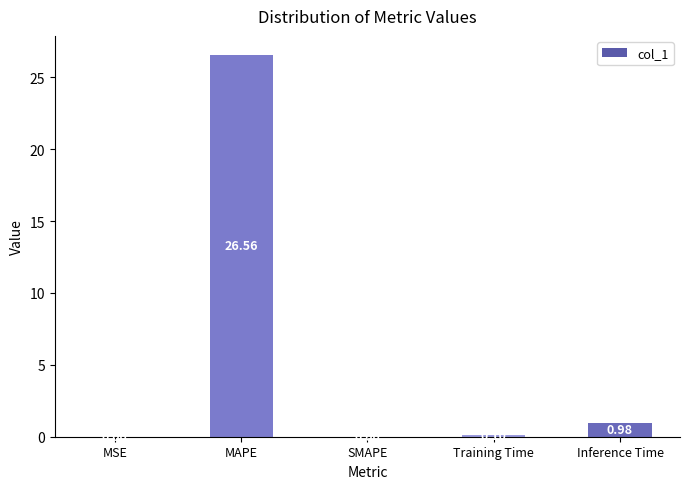

Are the bars horizontal?

No